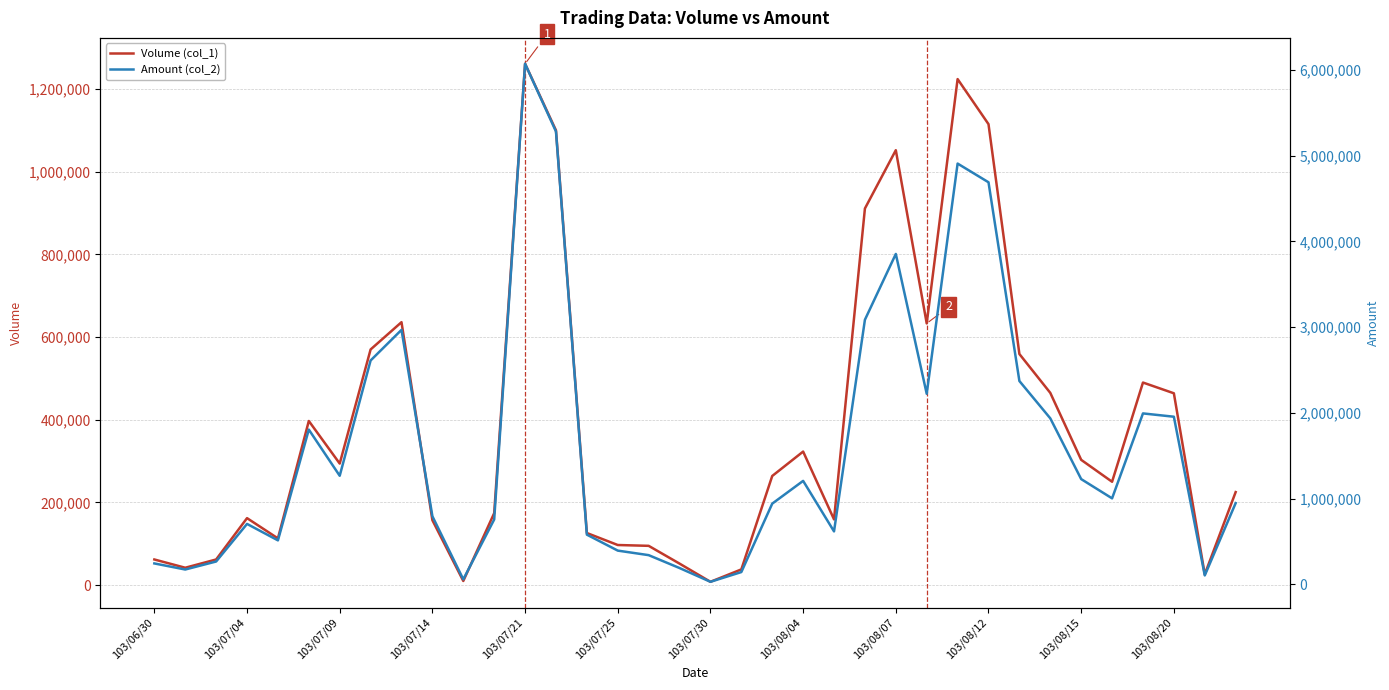

True or false: Volume (col_1) has more than 1 interior local peaks.

True